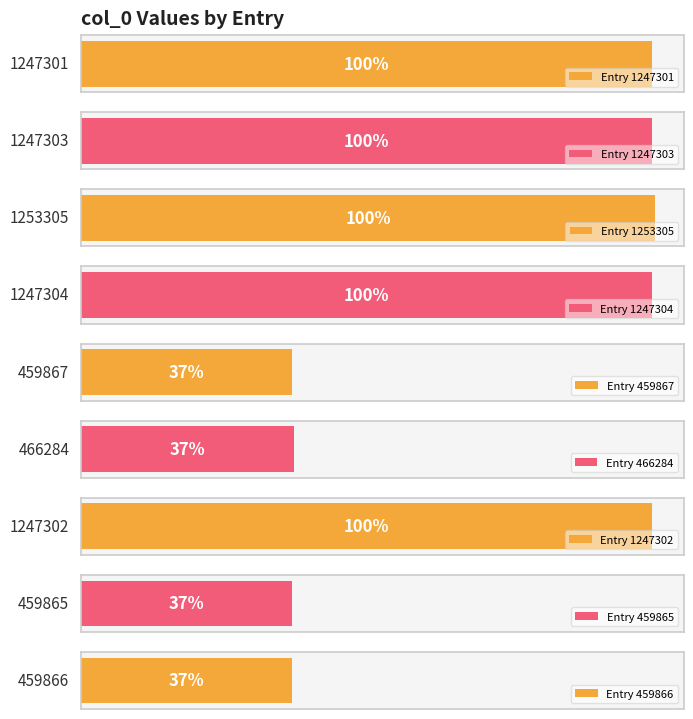

How many categories are shown in the chart?

9